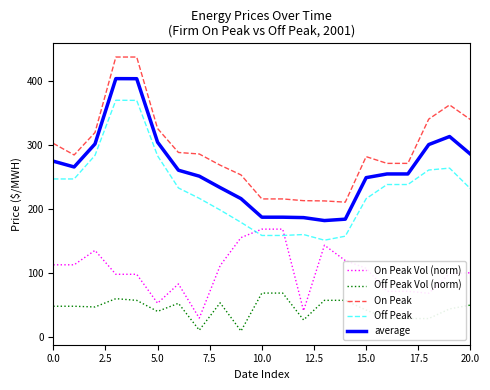

Which series has the widest spread of values?

On Peak